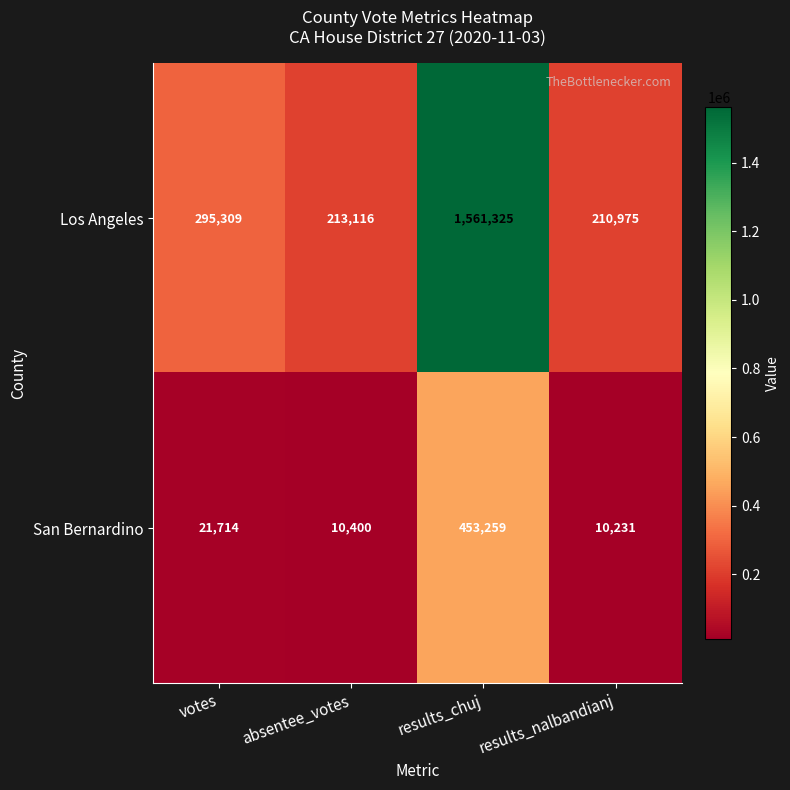

Is it true that San Bernardino equals 453259 at results_chuj?

True